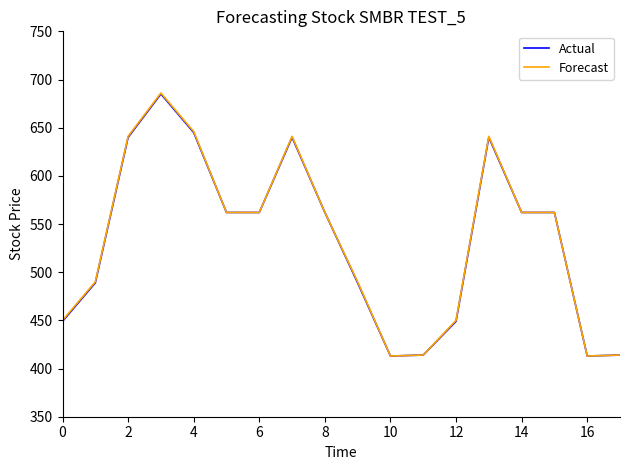

Which series has the widest spread of values?

Forecast